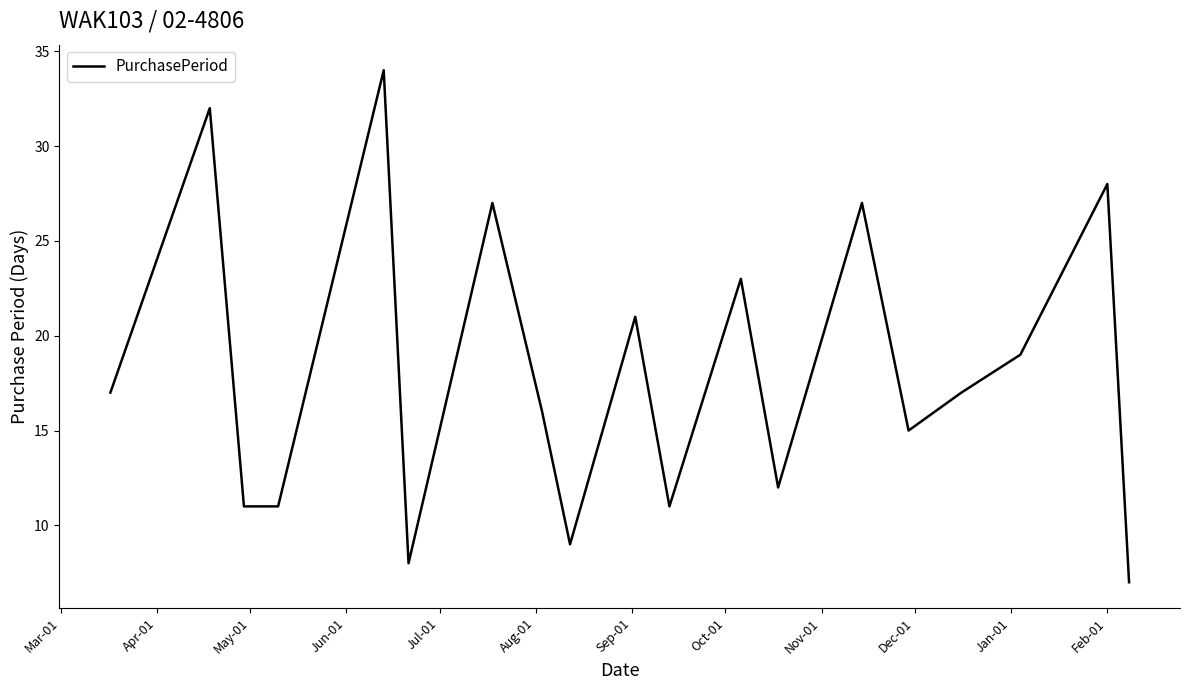

What is the smallest value displayed?

7